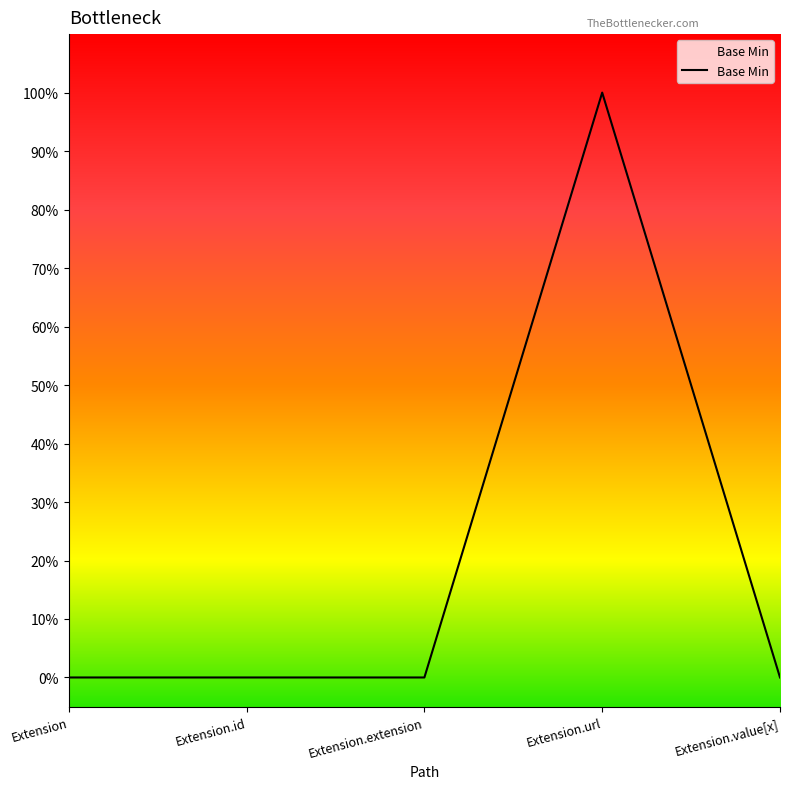

Is this an area chart (filled region under the line)?

Yes